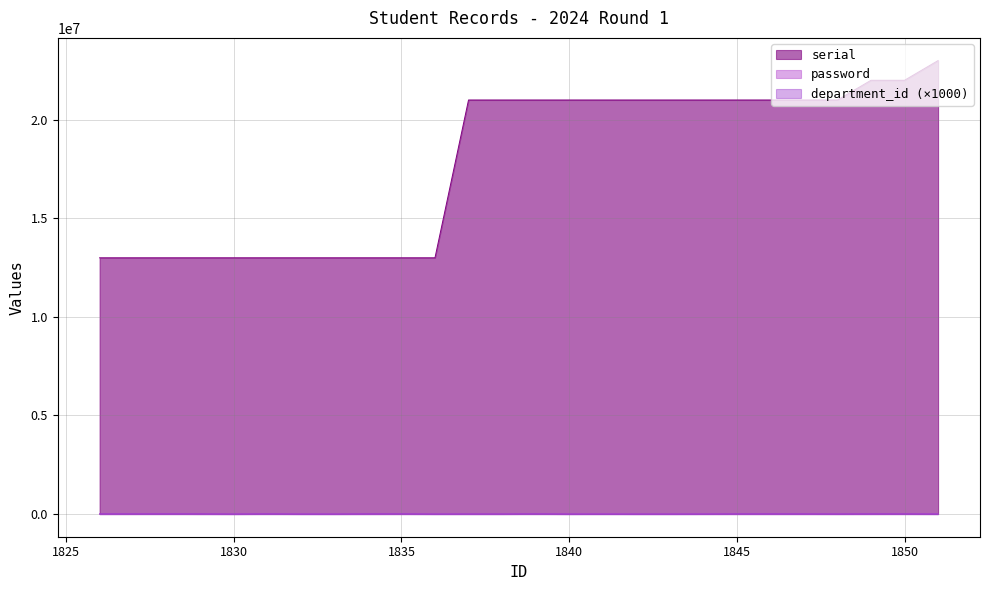

List the series in order of their peak value, lowest first.

department_id, password, serial